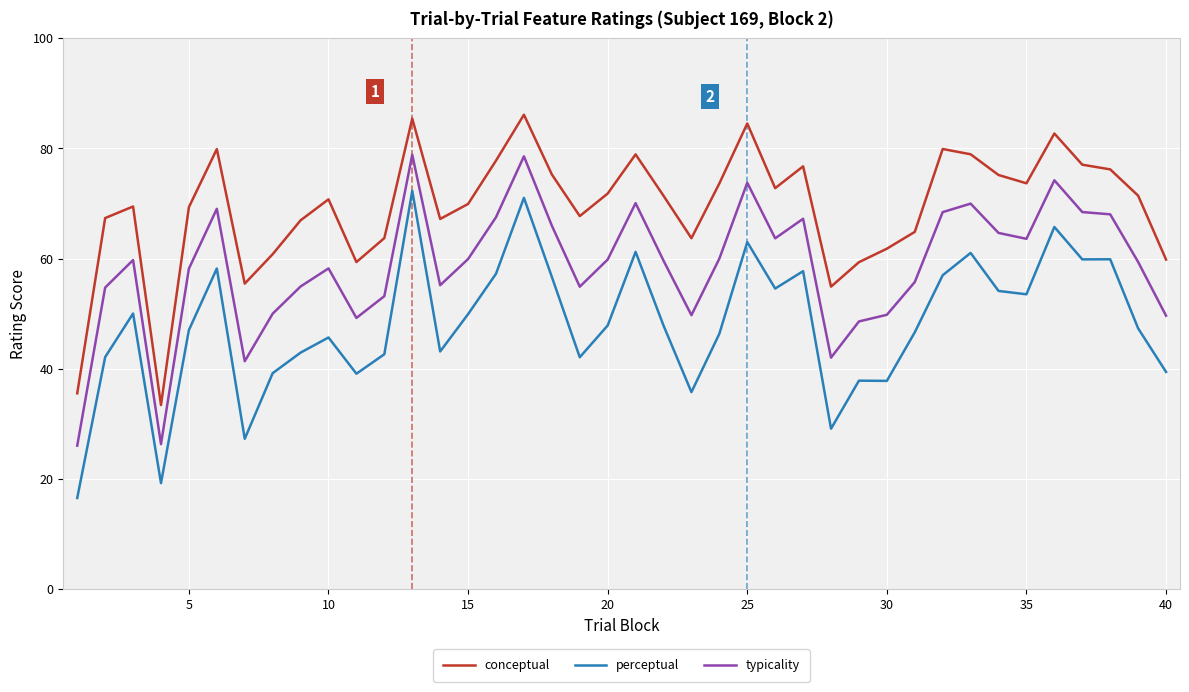

What is the minimum value for perceptual?

16.5